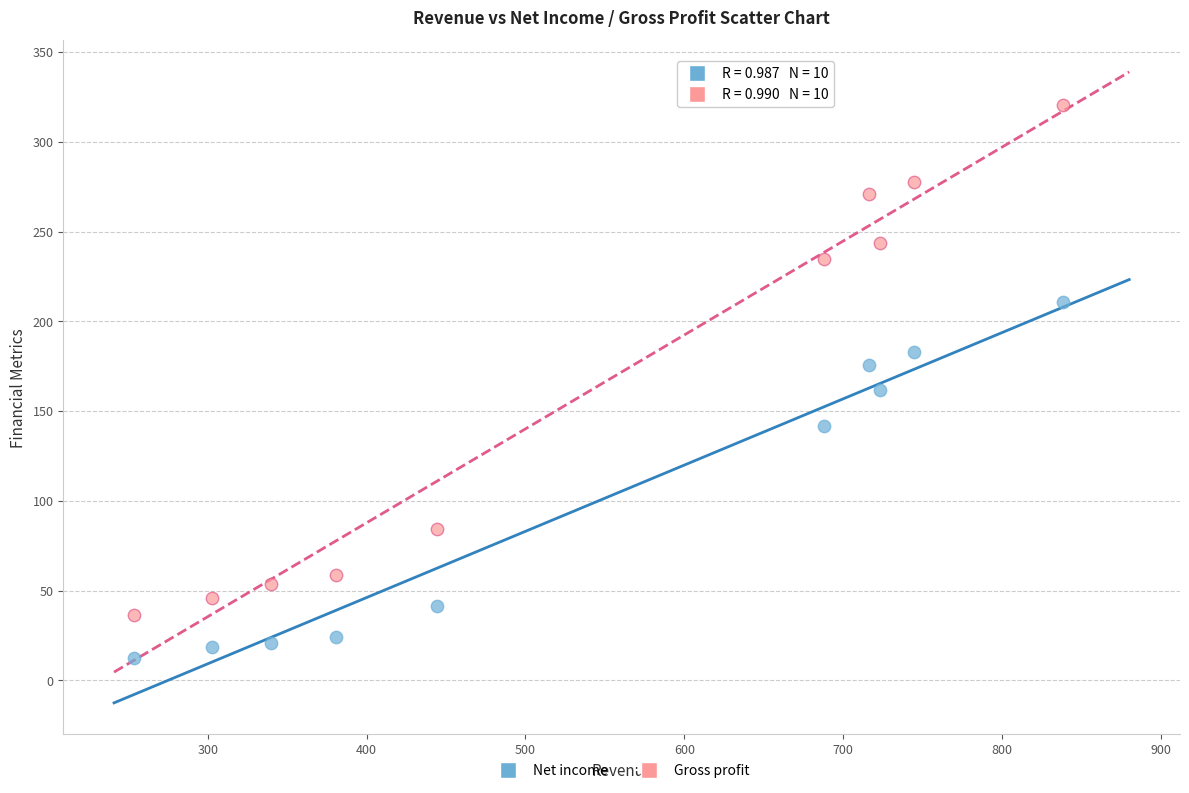

What are all the series names shown in the legend?

Net income, Gross profit